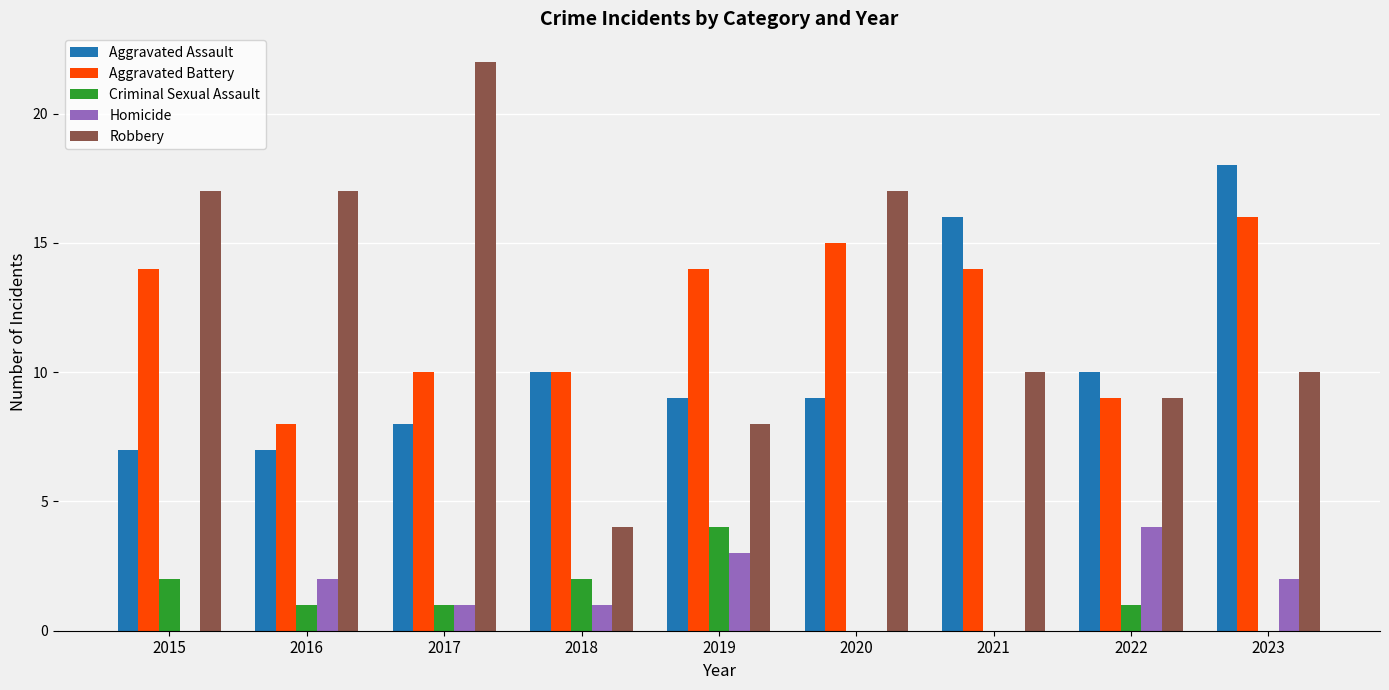

Which series has the largest total across all categories?

Robbery